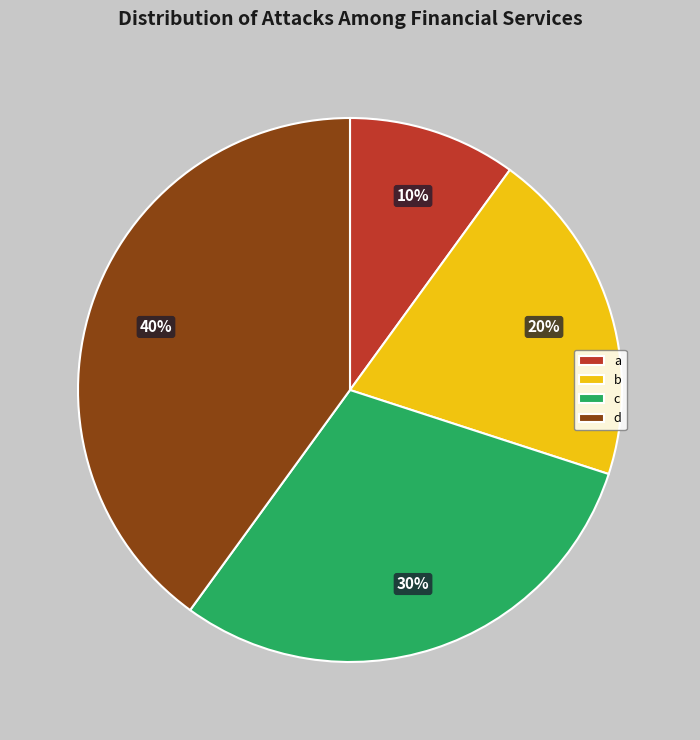

True or false: d accounts for 53% of the total.

False